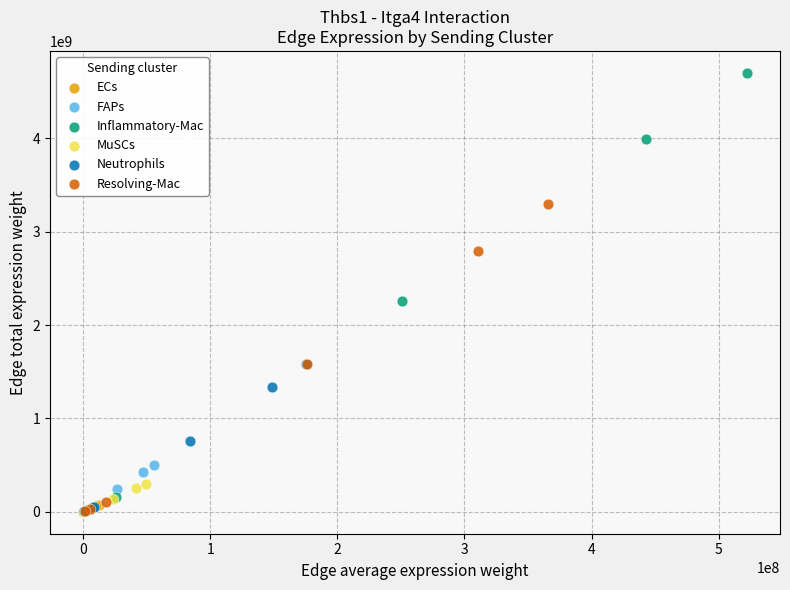

Which series reaches the maximum Y coordinate?

Inflammatory-Mac